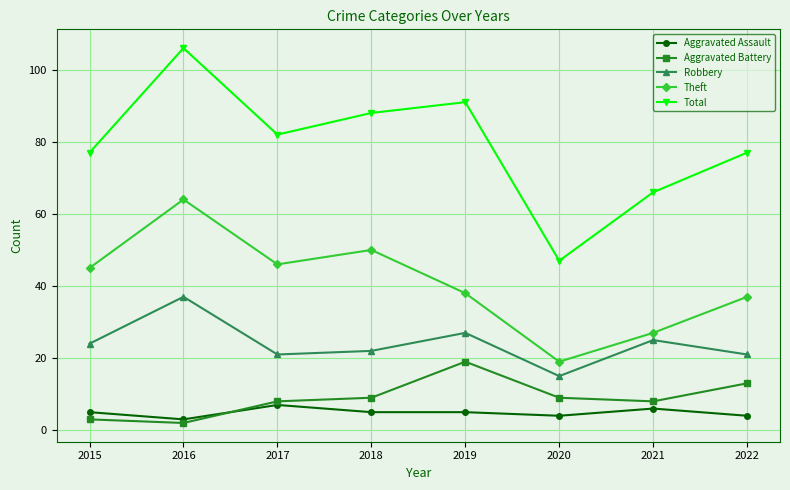

What is the sum of the Theft values at 2022 and 2020?

56